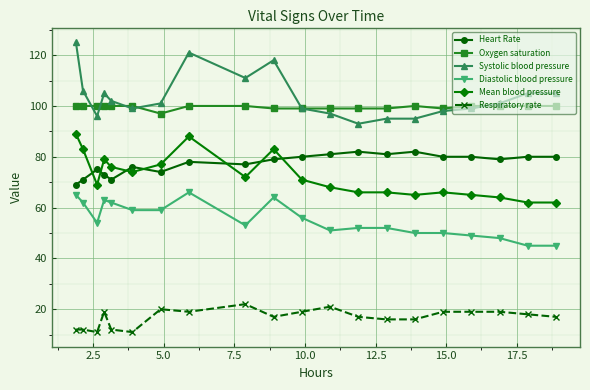

List the series in order of their peak value, highest first.

Systolic blood pressure, Oxygen saturation, Mean blood pressure, Heart Rate, Diastolic blood pressure, Respiratory rate